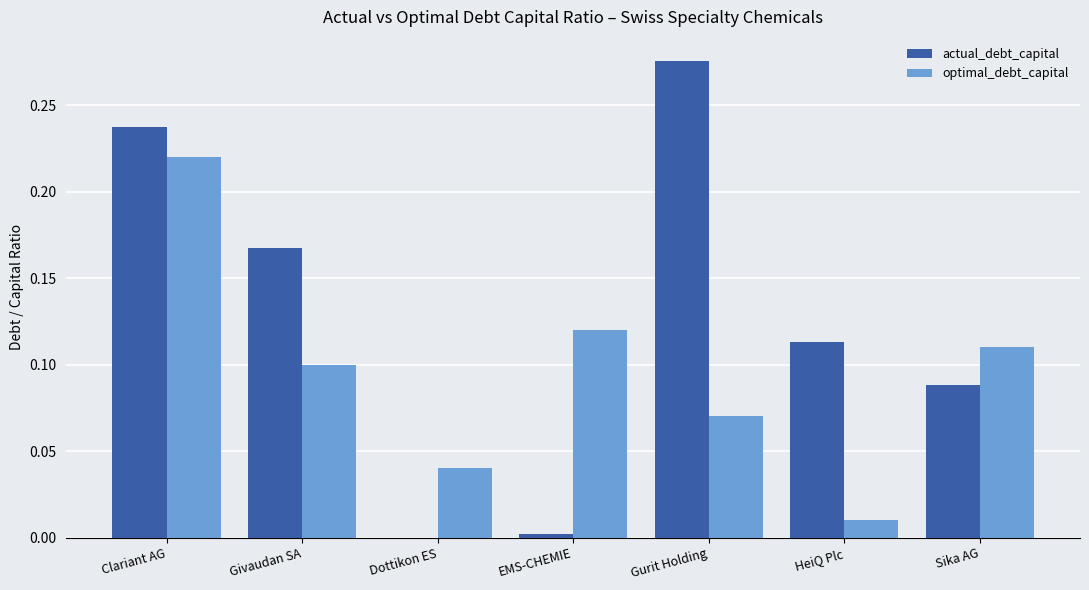

What is the sum of all actual_debt_capital values?

0.9